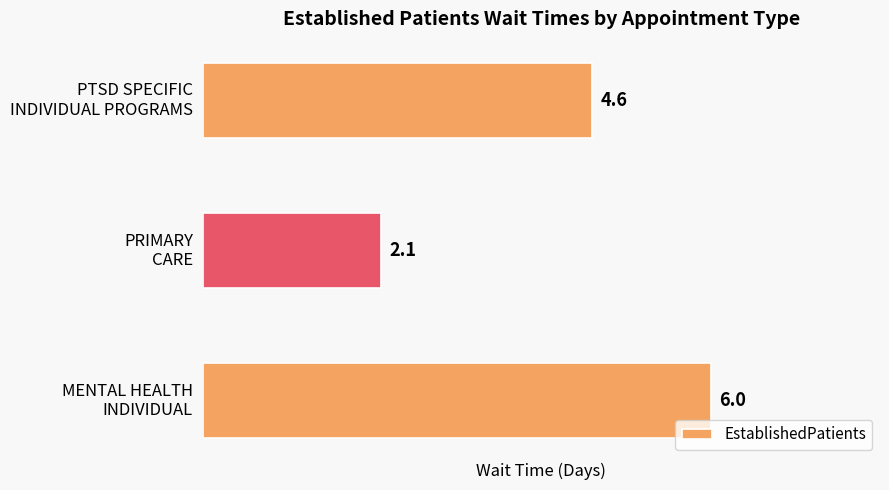

What is the difference between the maximum and minimum values?

3.9